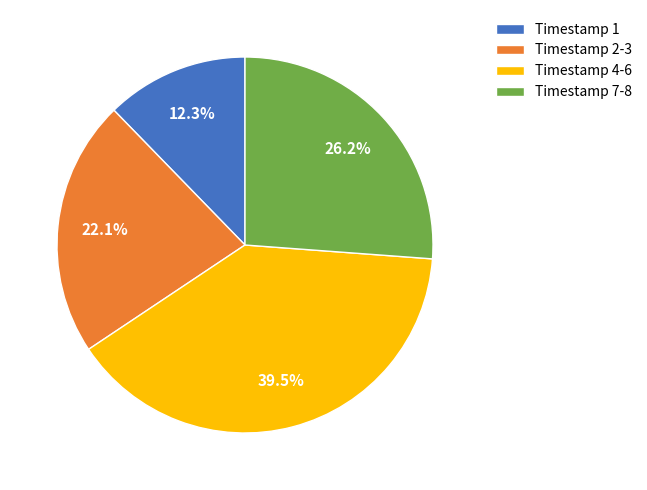

To the nearest percent, what is the average slice percentage?

25%